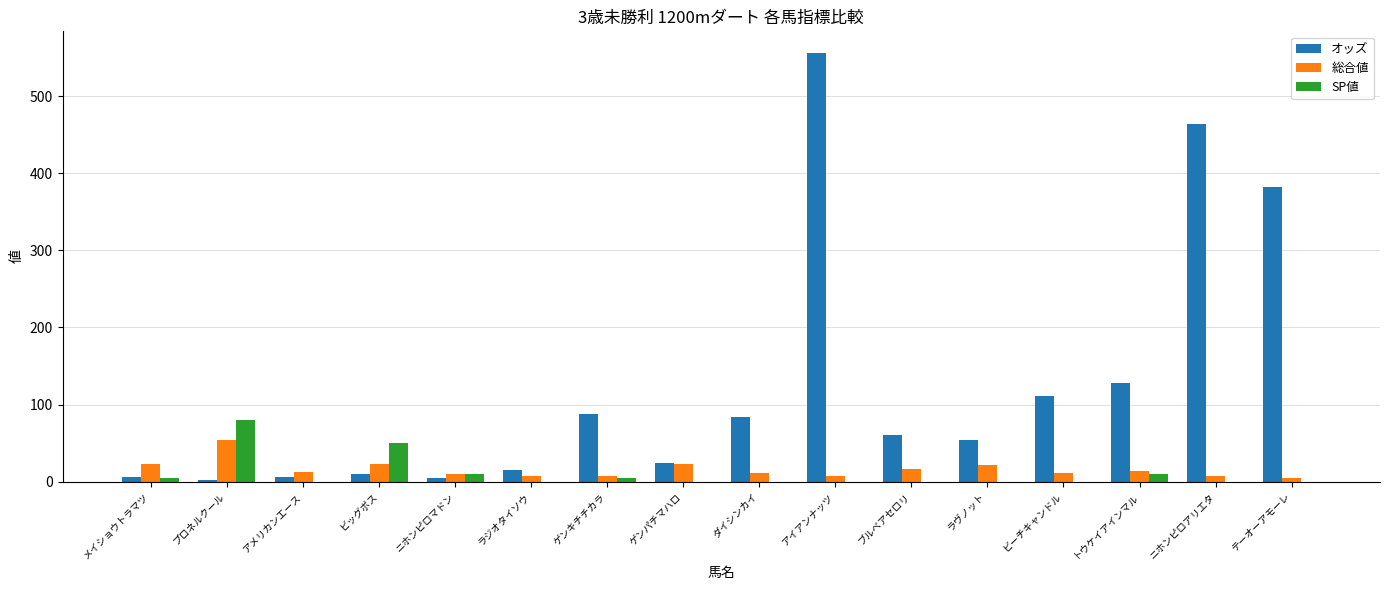

What is the total value across all series at ブルベアセロリ?

76.7